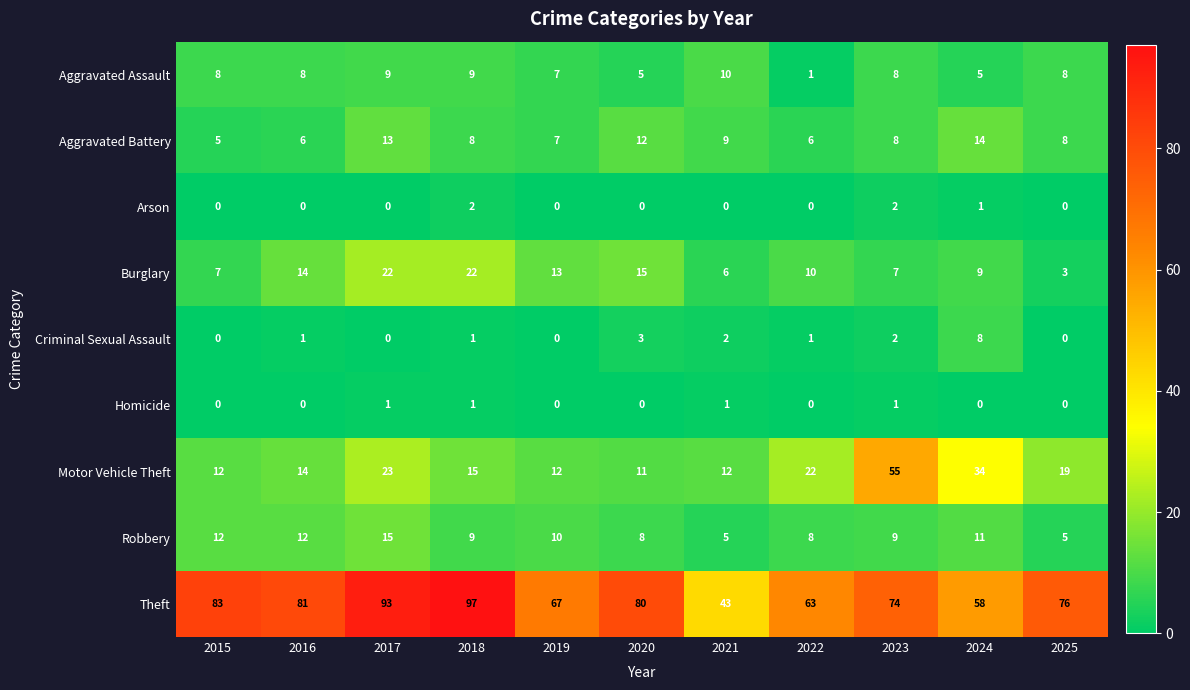

What is the maximum value shown in the chart?

97